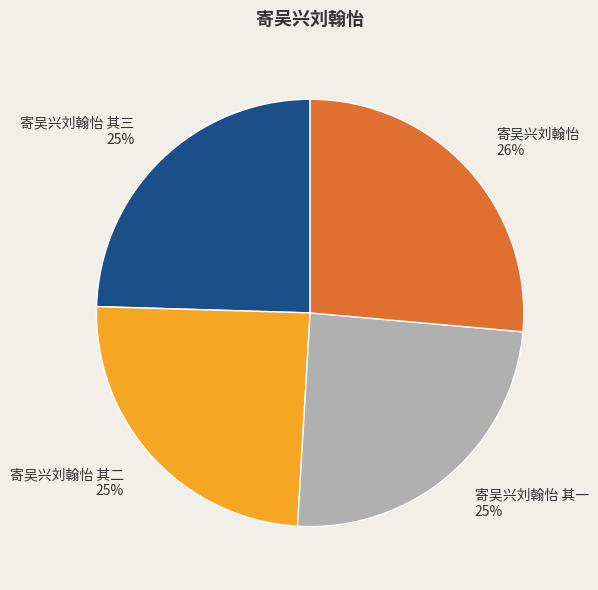

Which slice is the largest?

寄吴兴刘翰怡